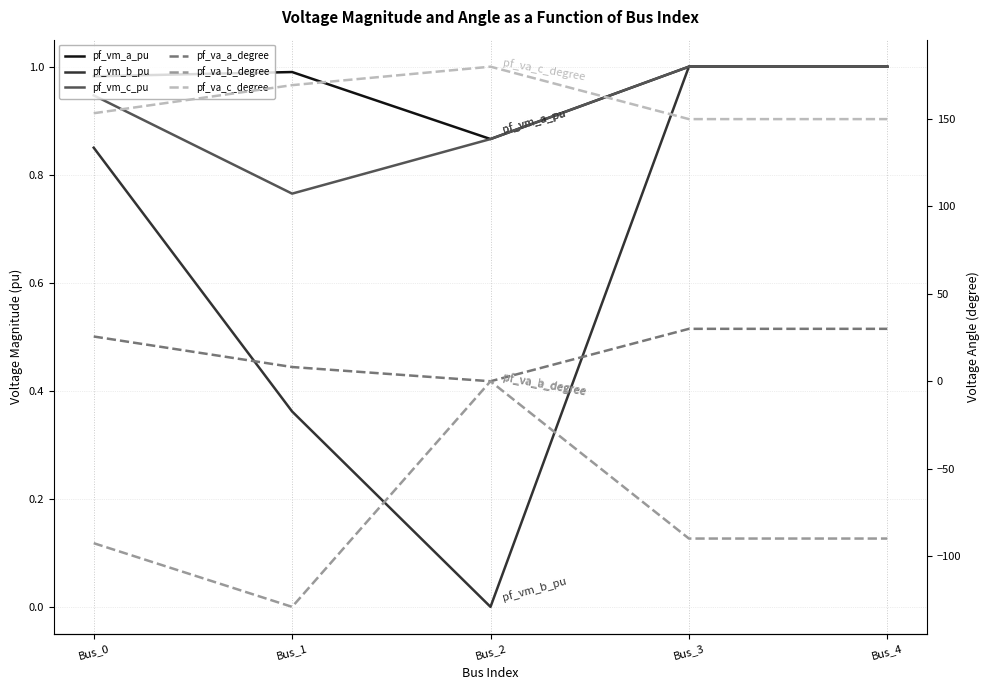

Is it true that pf_va_a_degree equals 30.0 at Bus_3?

True